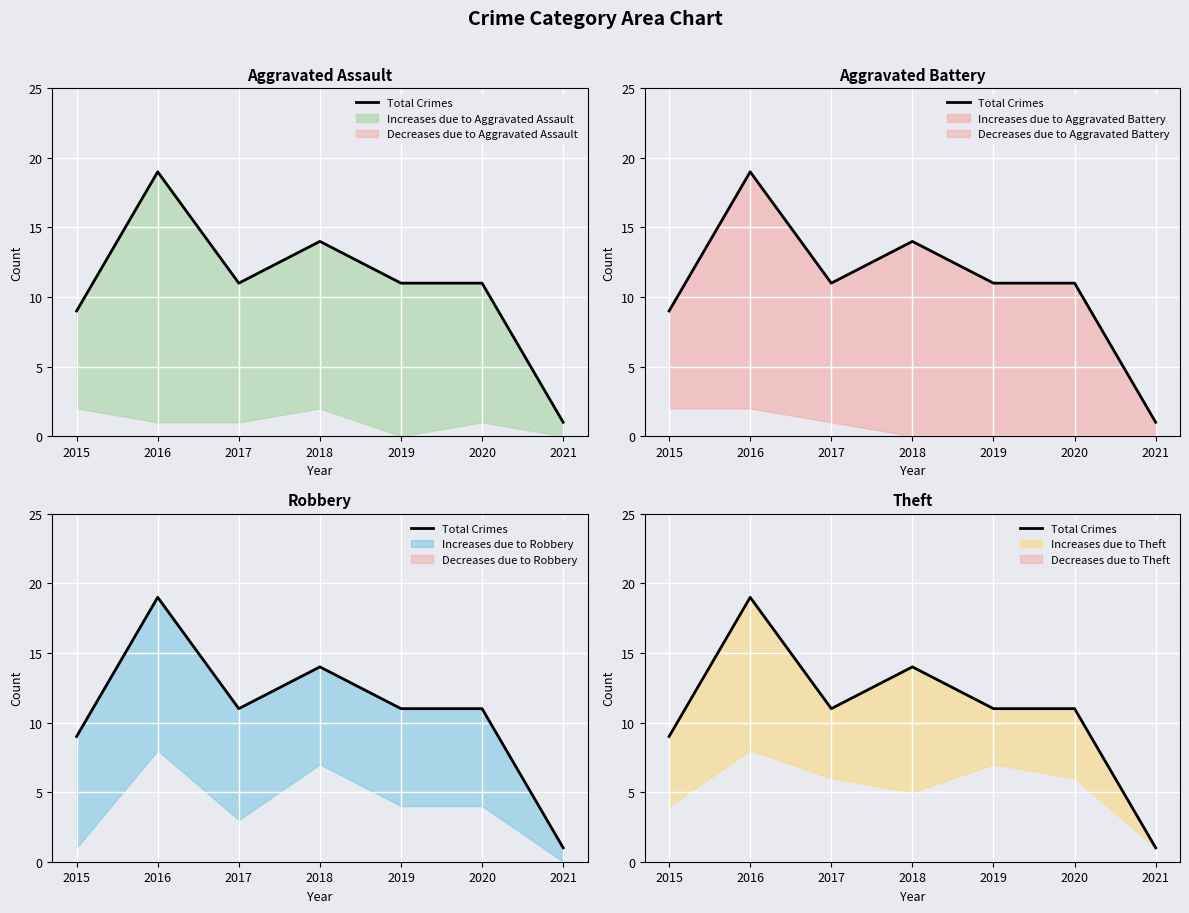

What is the difference between the second highest and second lowest values?

5